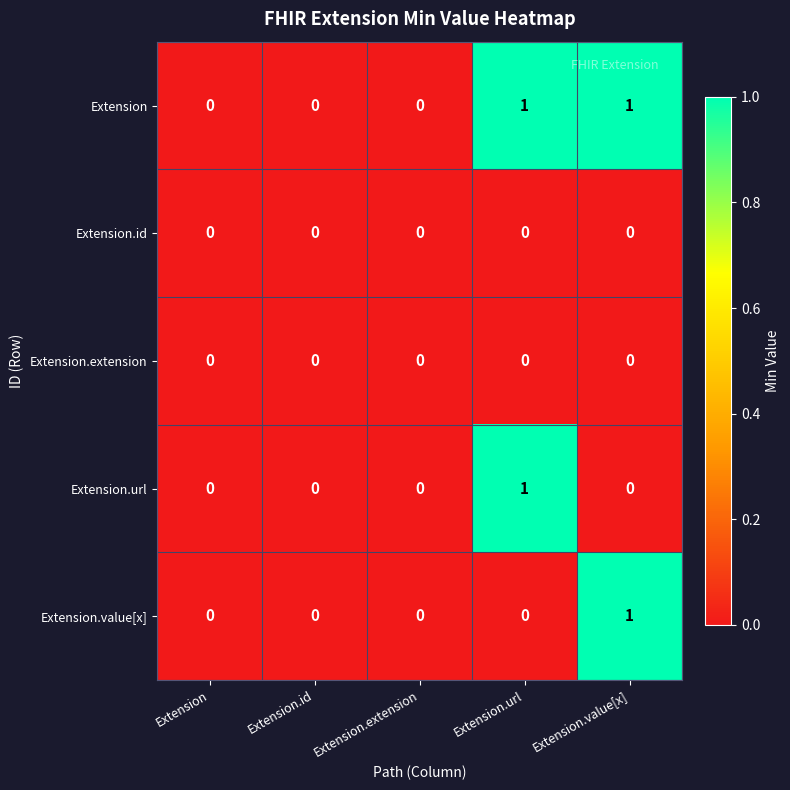

Which series has the largest total across all categories?

Extension